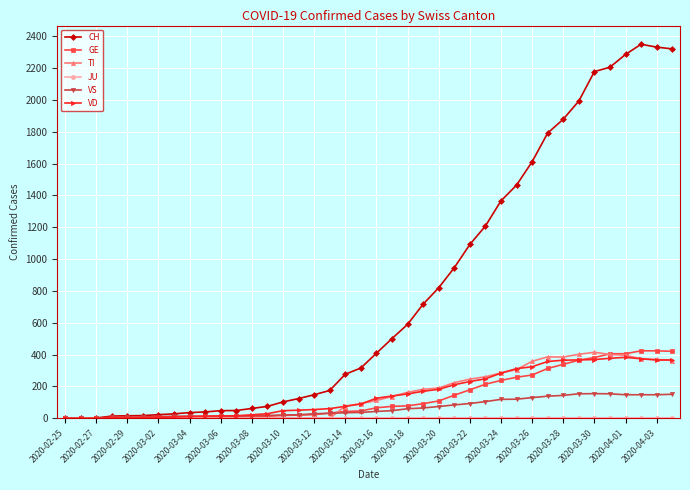

What is the difference between the second highest and second lowest values in the GE series?

423